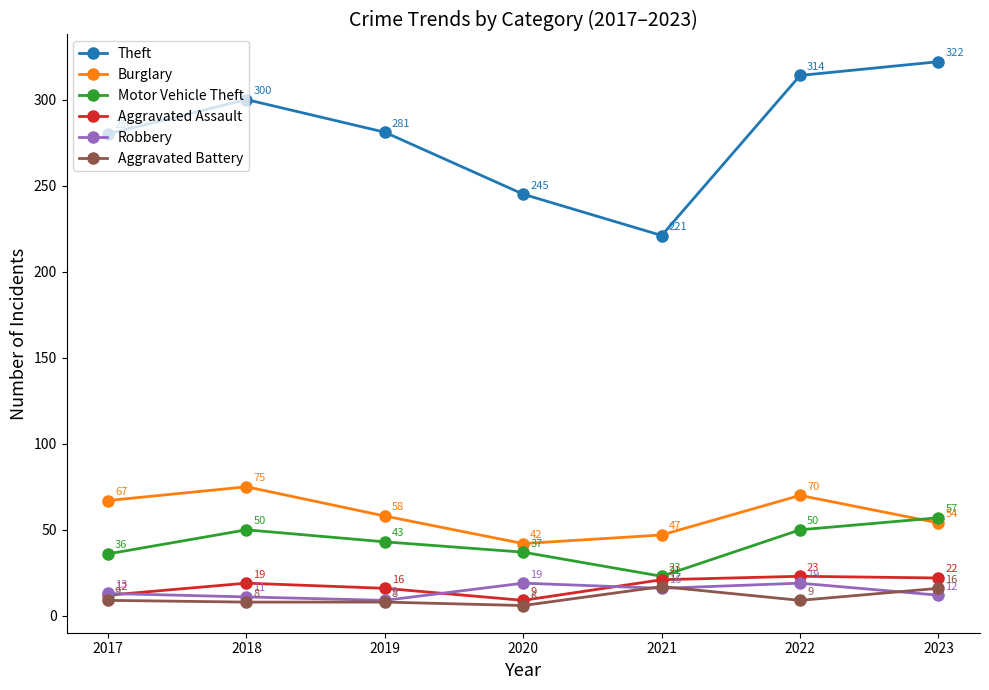

Rank the categories by Burglary value from highest to lowest.

2018, 2022, 2017, 2019, 2023, 2021, 2020